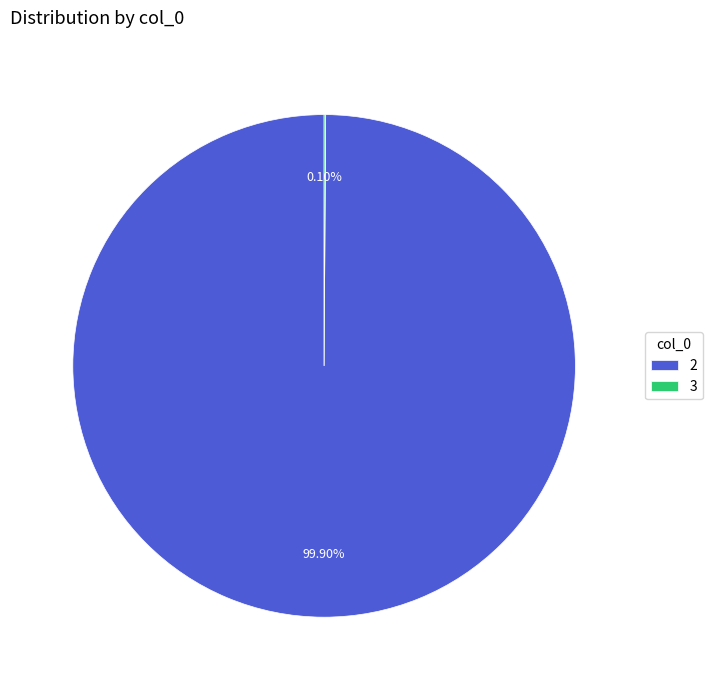

What portion of the pie excludes 2?

0.1%